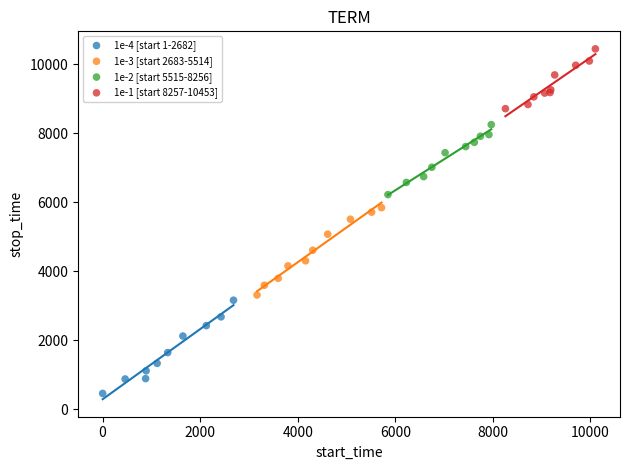

Which series reaches the maximum Y coordinate?

1e-1 [start 8257-10453]